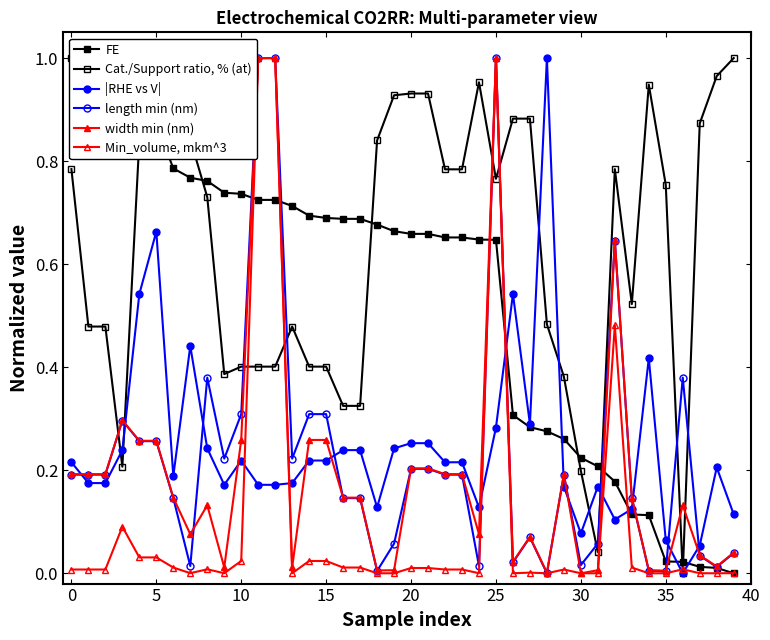

What is the value of the FE point at the 15th from the left?

0.7